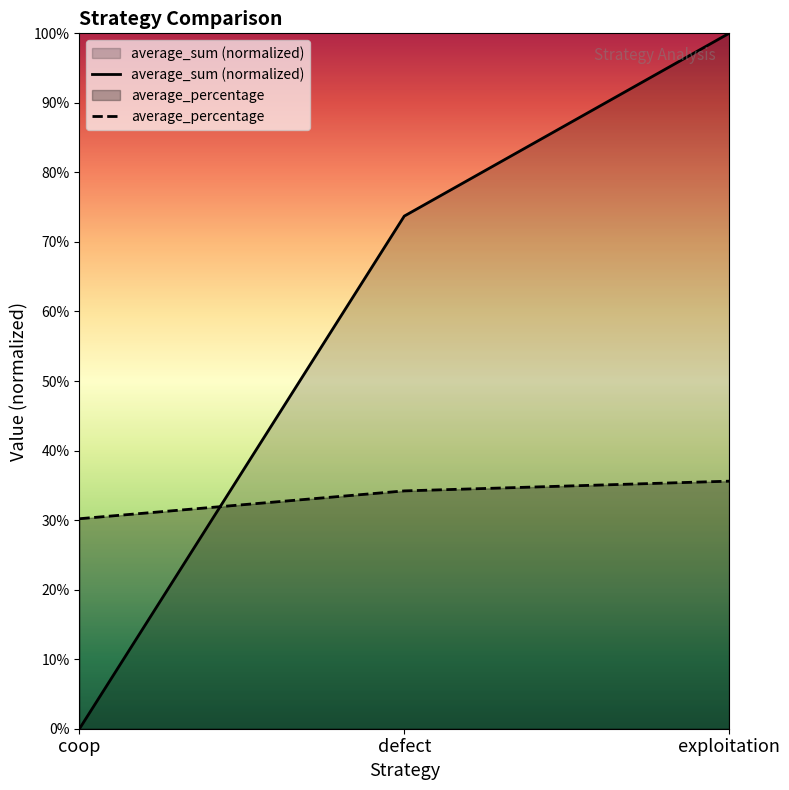

Does the chart display data point markers on the line(s)?

No